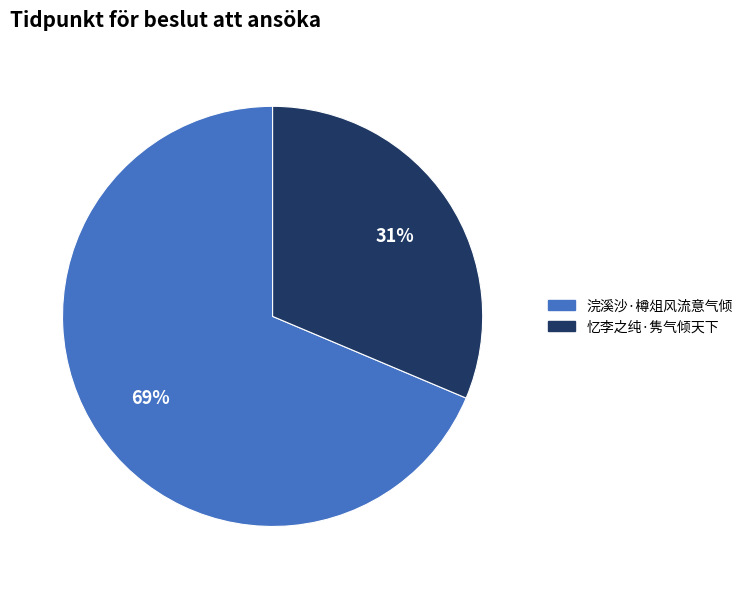

Does 浣溪沙·樽俎风流意气倾 account for over 50% of the chart?

Yes